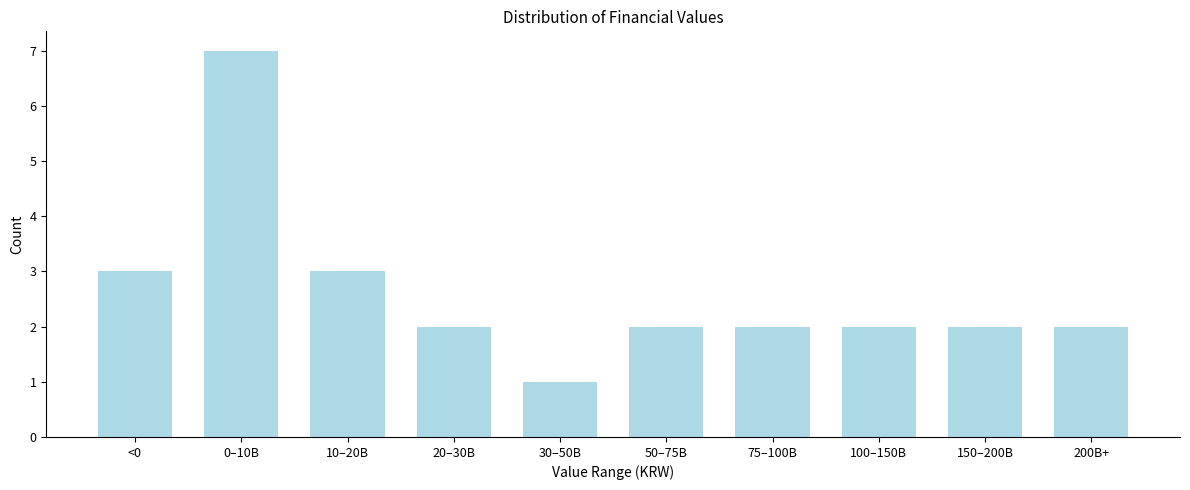

Reading left to right, transcribe all the data shown in this chart.

<0=3	0–10B=7	10–20B=3	20–30B=2	30–50B=1	50–75B=2	75–100B=2	100–150B=2	150–200B=2	200B+=2